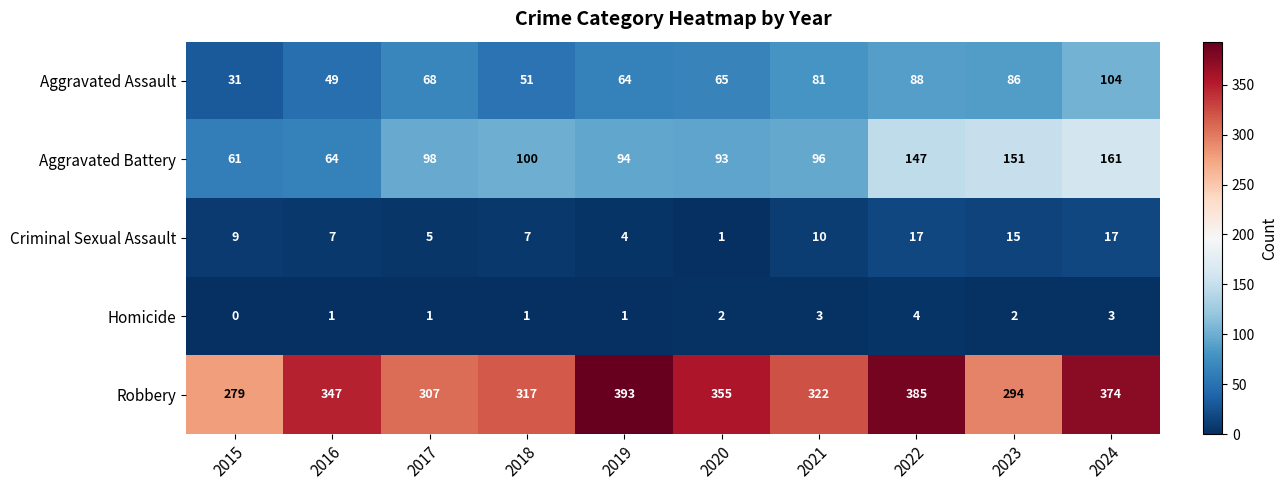

How many distinct data groups are displayed?

5